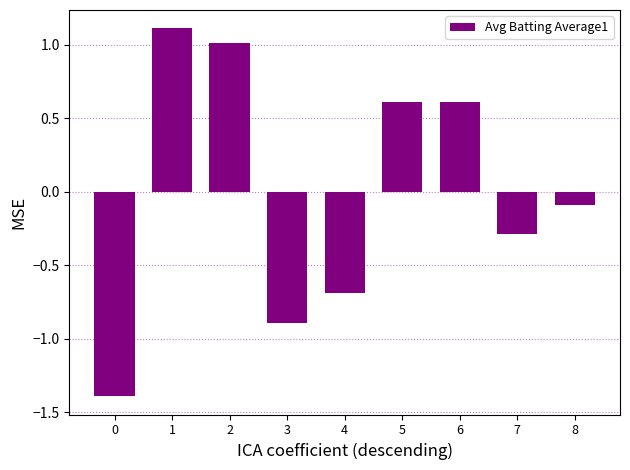

What is the smallest value displayed?

-1.4